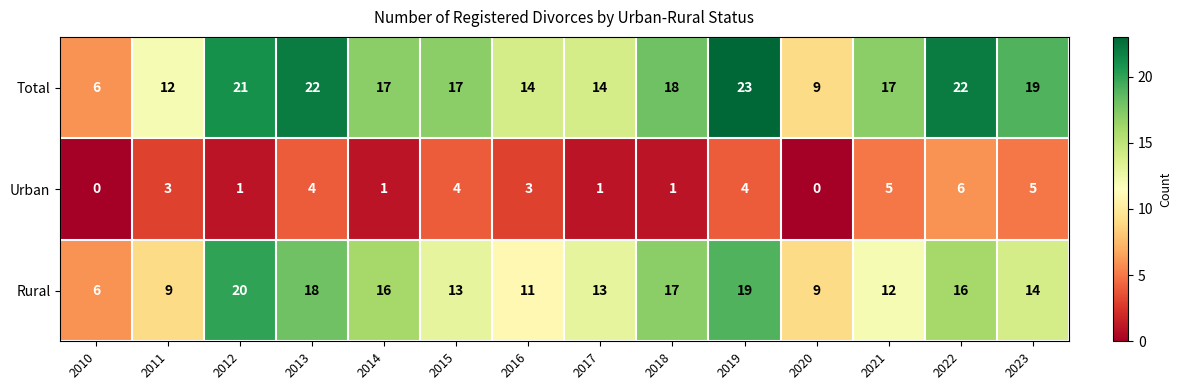

Which series has the largest range (max minus min)?

Total